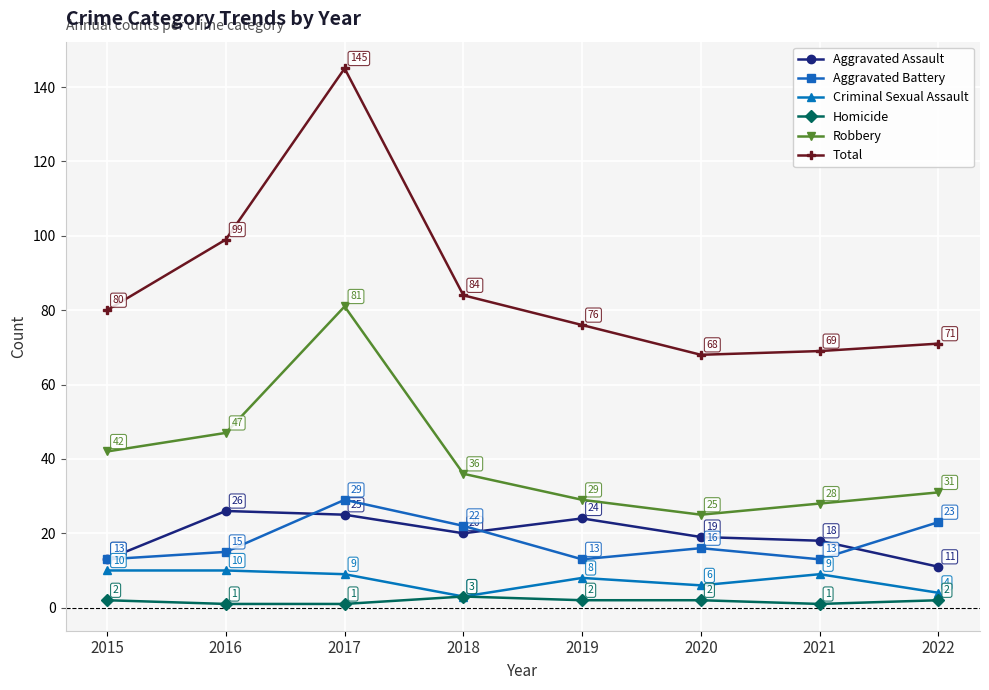

At how many categories does at least one series exceed 121?

1